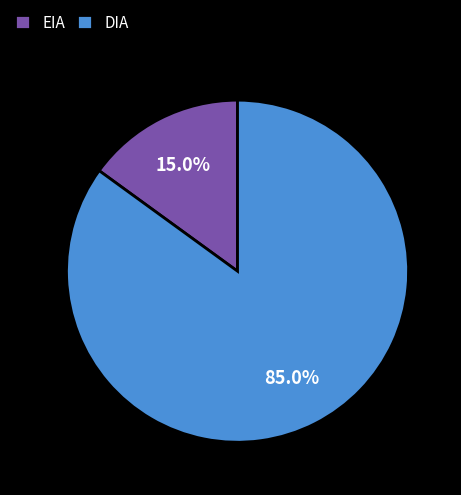

Which slice is the largest?

DIA